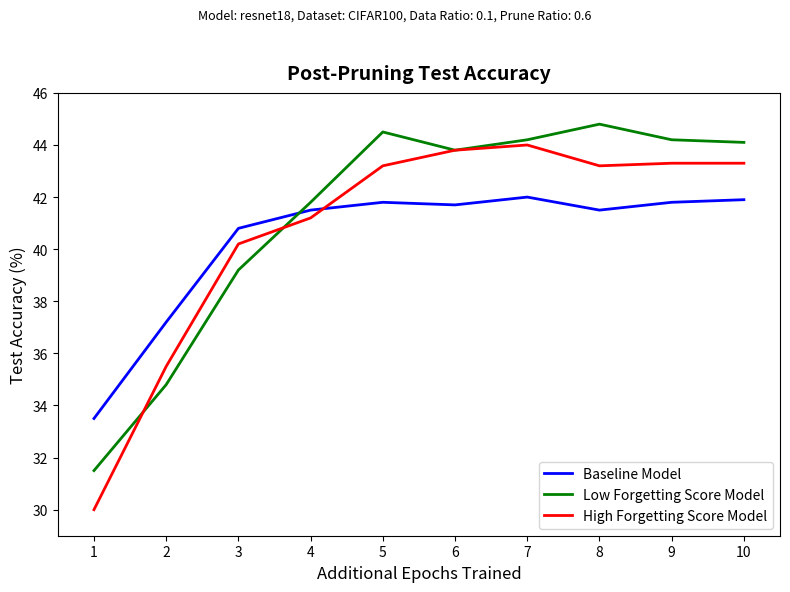

What is the minimum value for High Forgetting Score Model?

30.0